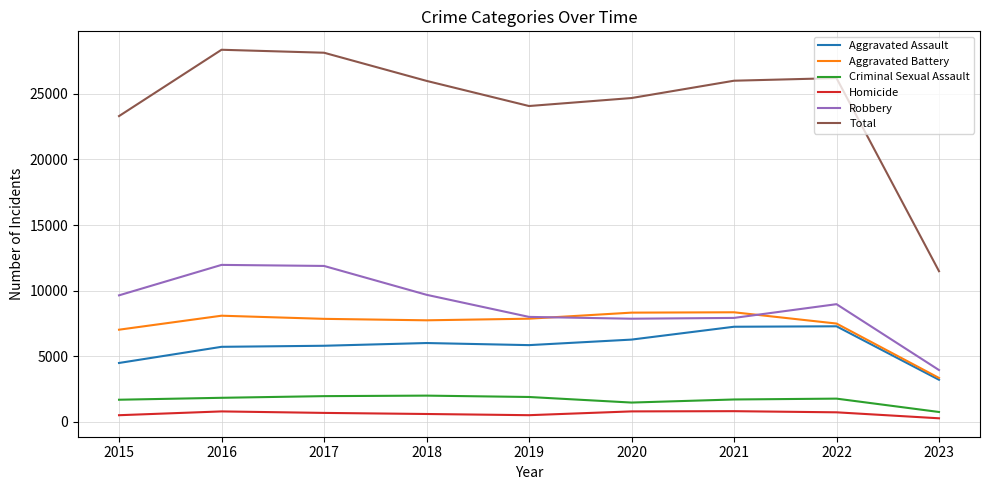

Is it true that Criminal Sexual Assault equals 1461 at 2020?

True